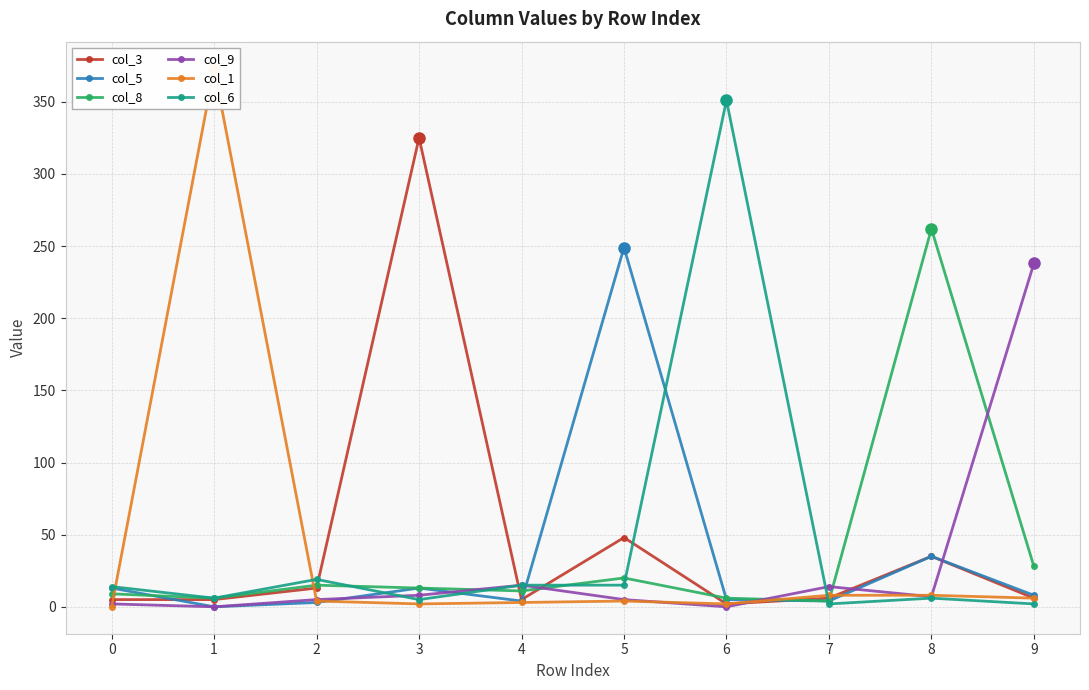

What is the approximate value of col_6 at 4?

15